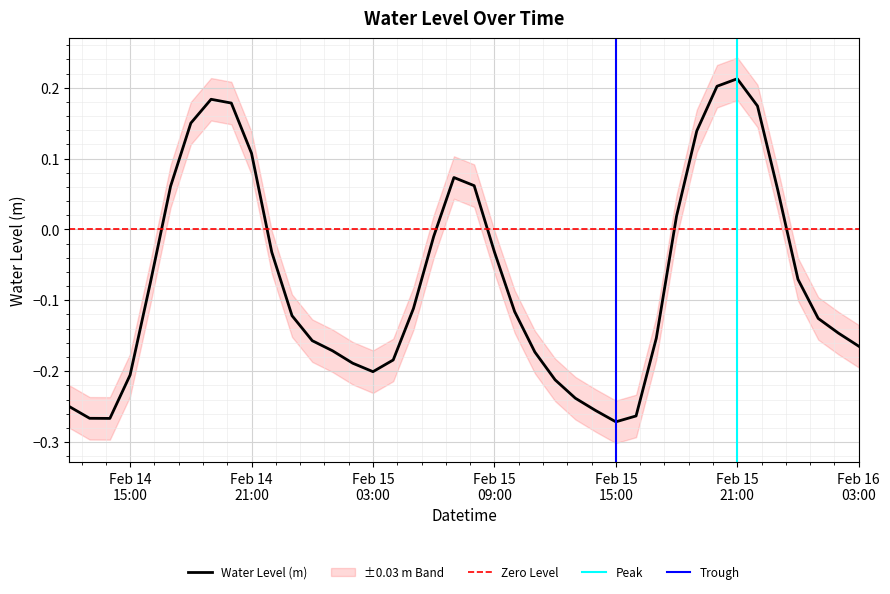

What position from the left is Feb 15 21:00?

34